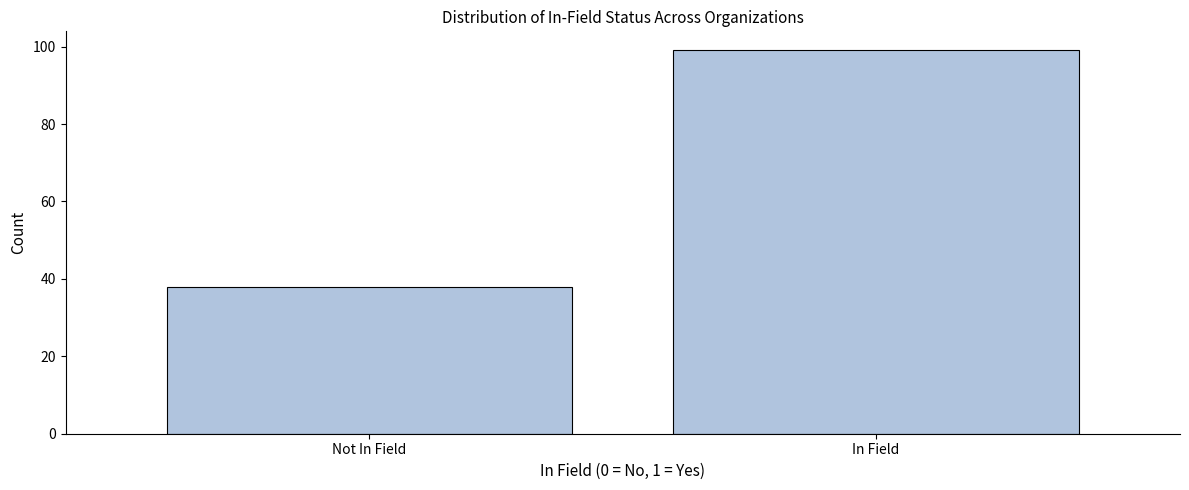

Reading right to left, what are all the values shown in this chart?

99	38